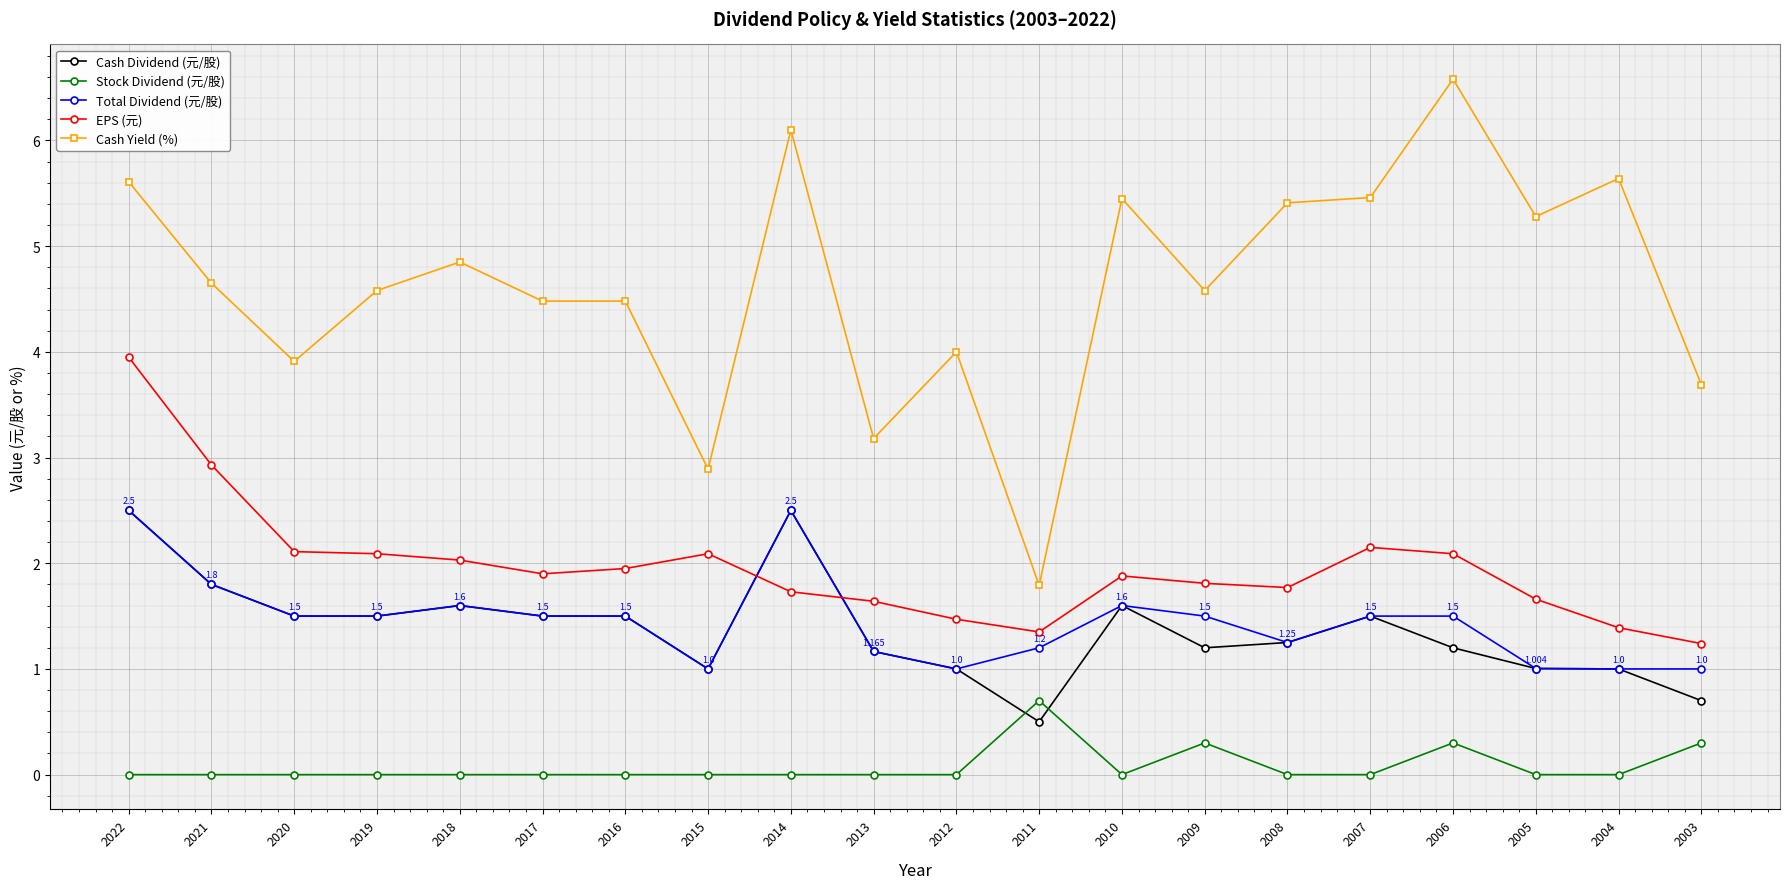

What is the difference between the highest and lowest values at 2014?

6.1